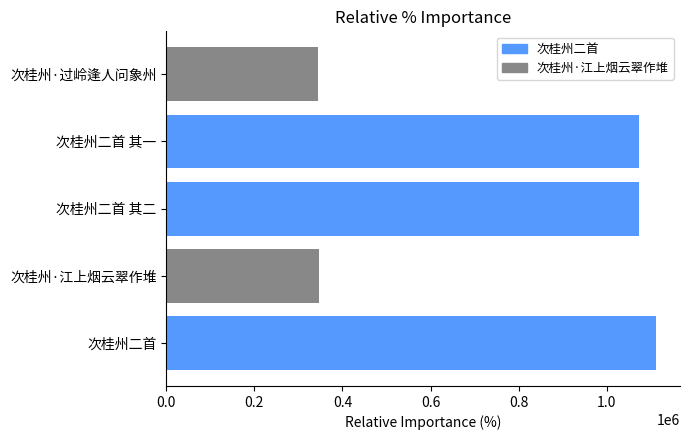

What is the smallest value displayed?

345593